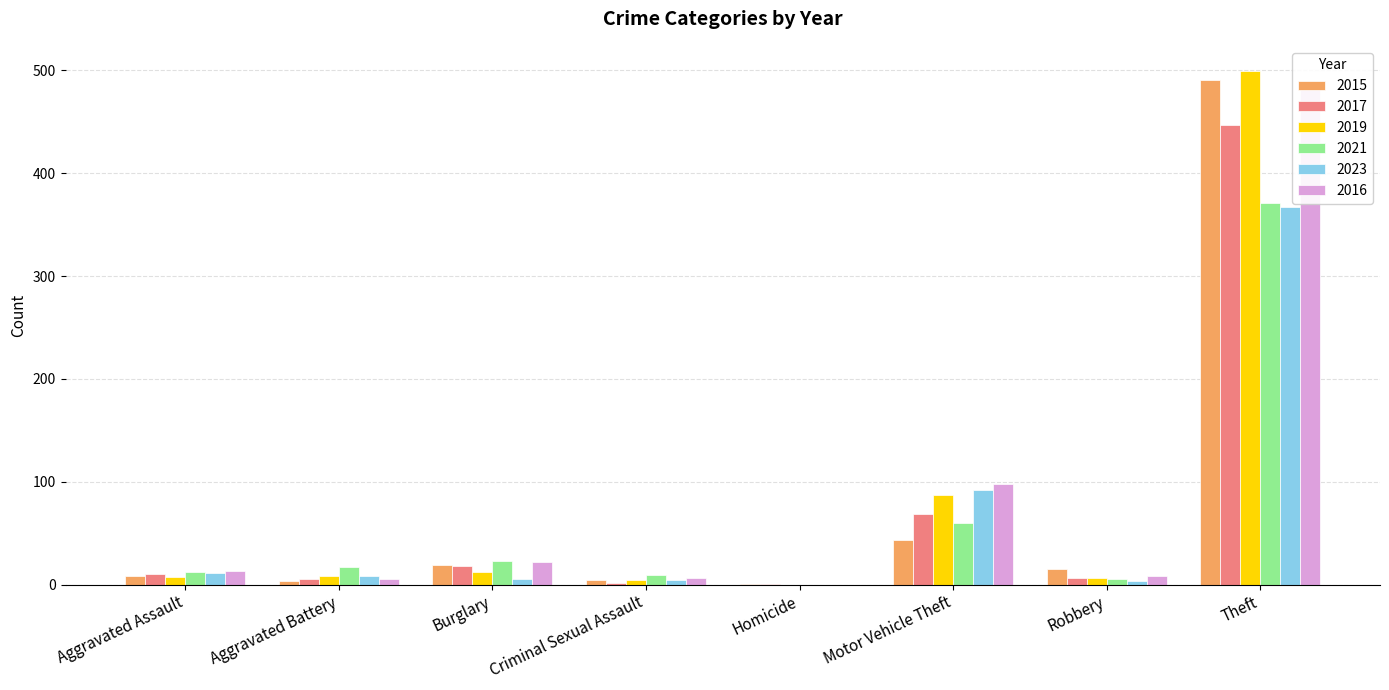

The value of 2023 at Criminal Sexual Assault is 6. True or false?

False